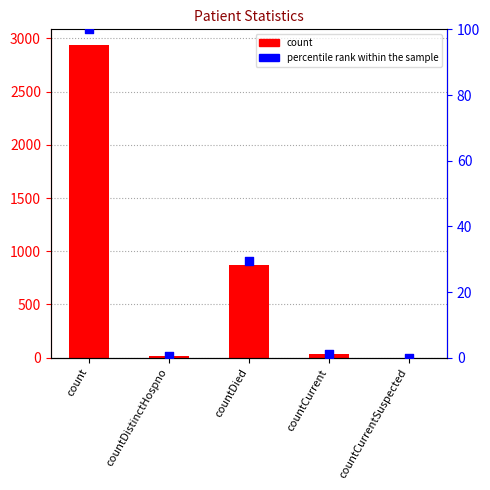

Is the value of percentile rank within the sample at countDied greater than the value of count at countCurrentSuspected?

Yes